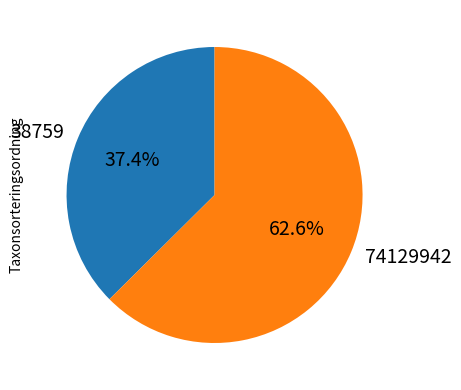

Combined, do 74129942 and 38759 account for over 50%?

Yes